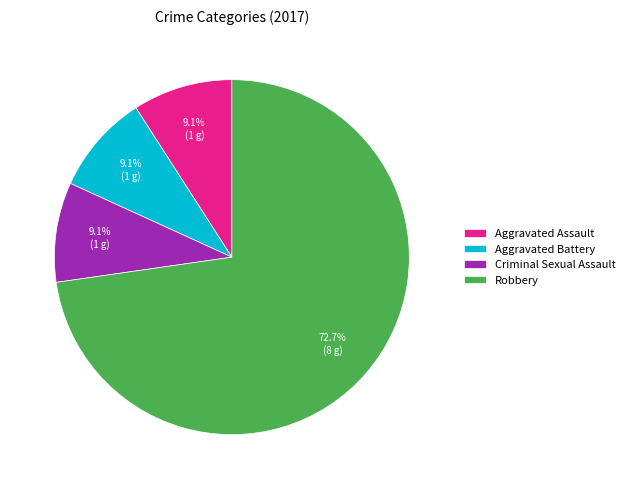

Which slice represents more than half of the pie?

Robbery